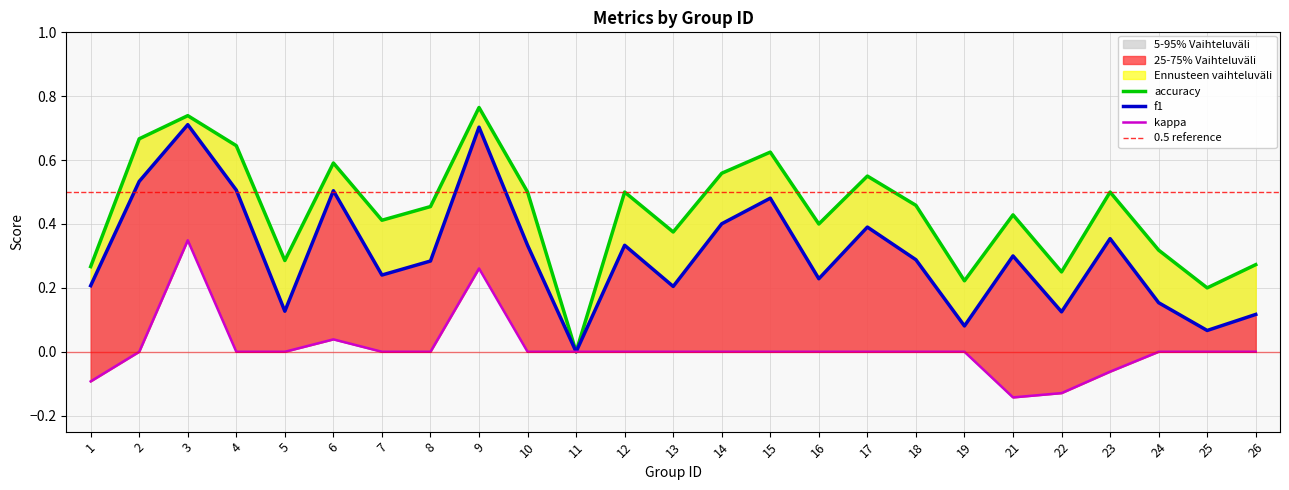

Which series has the largest range (max minus min)?

accuracy